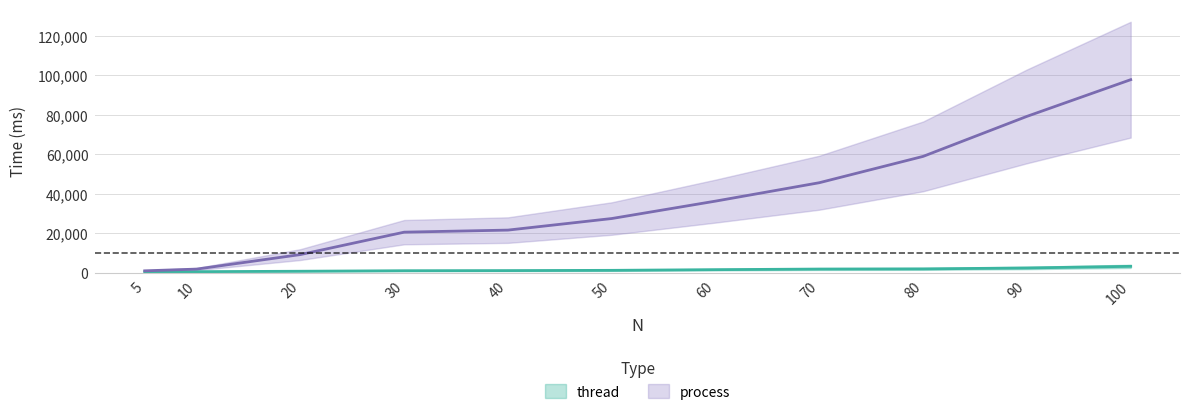

What is the maximum value shown in the chart?

97806.4